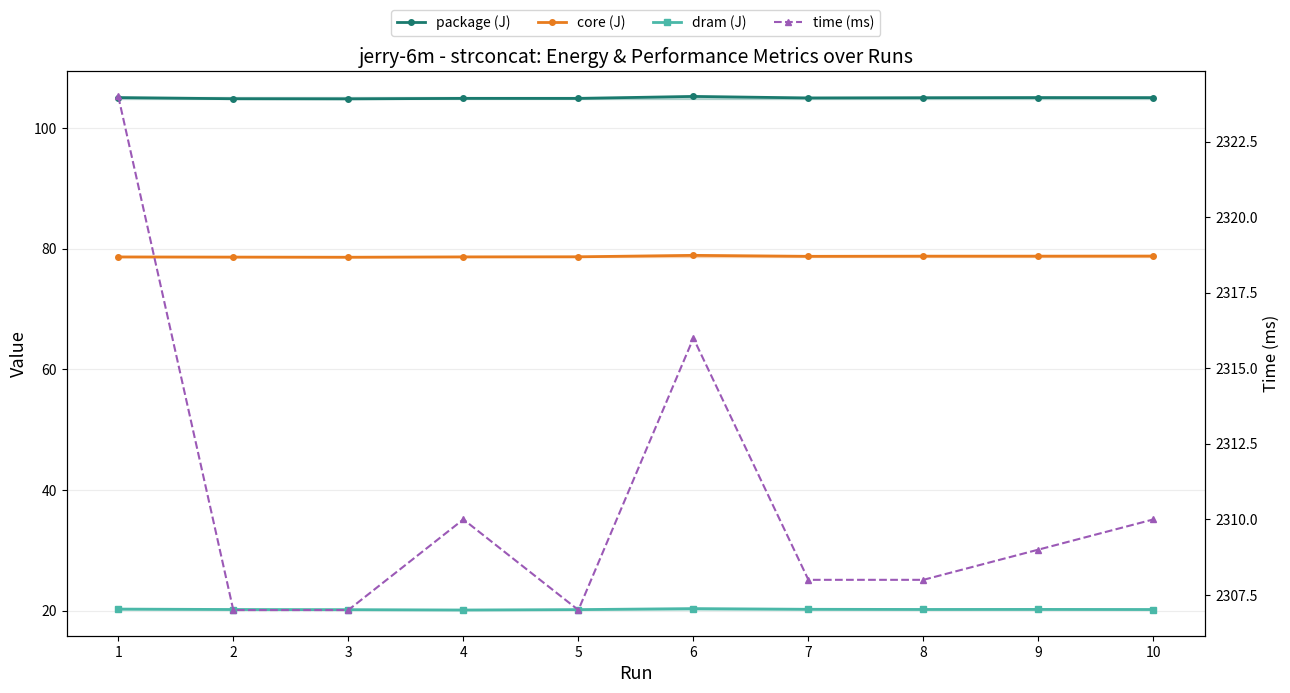

At 1, list the series in order from largest to smallest.

time (ms), package (J), core (J), dram (J)